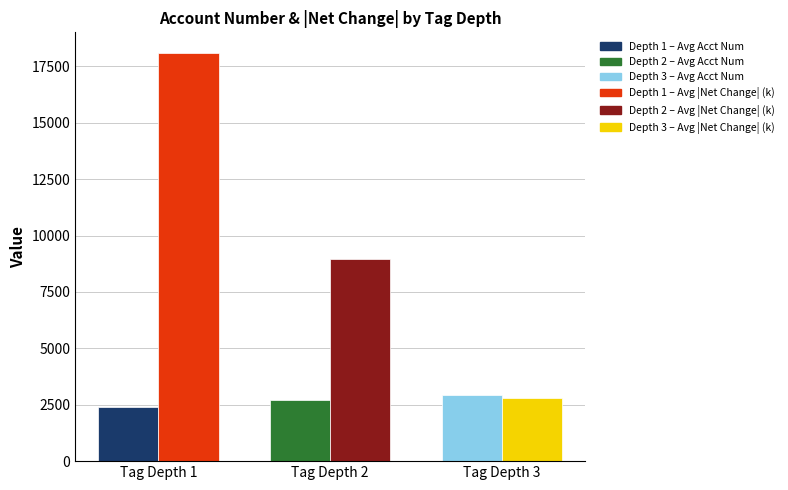

Which category has the highest value across all series?

Tag Depth 1